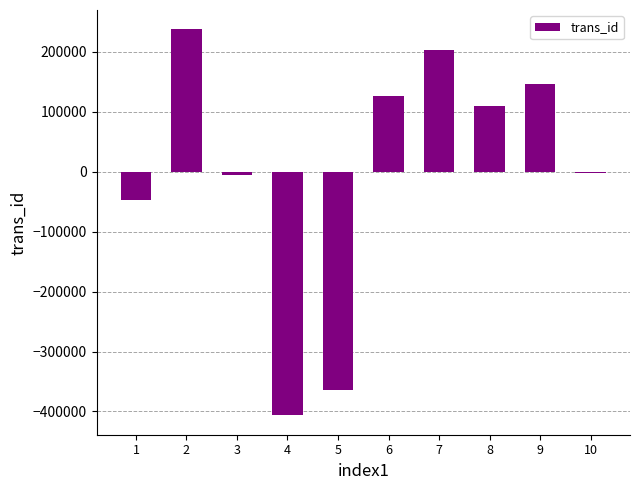

Count the number of data series in this chart.

1